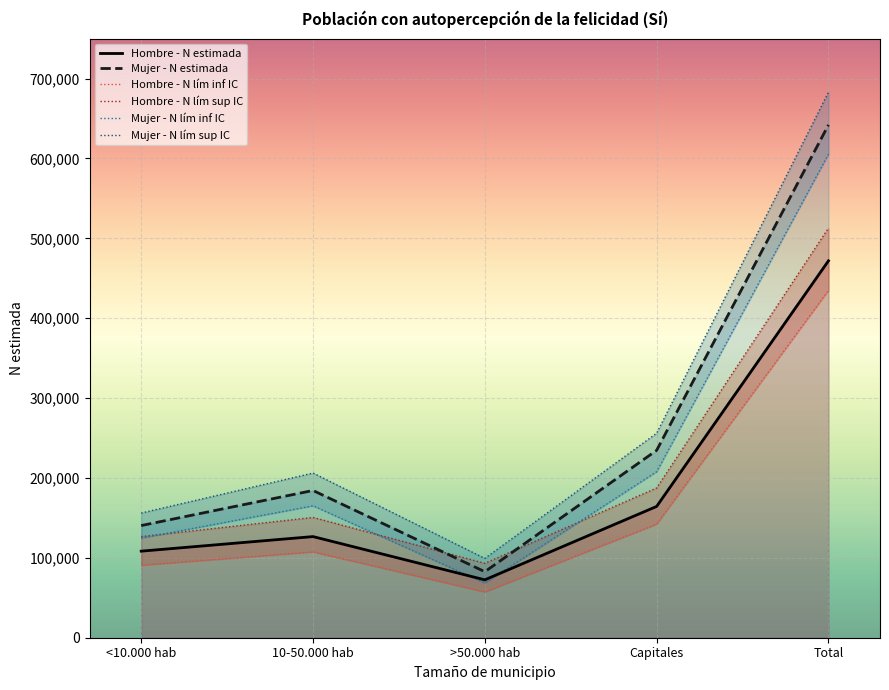

Does the chart display data point markers on the line(s)?

No